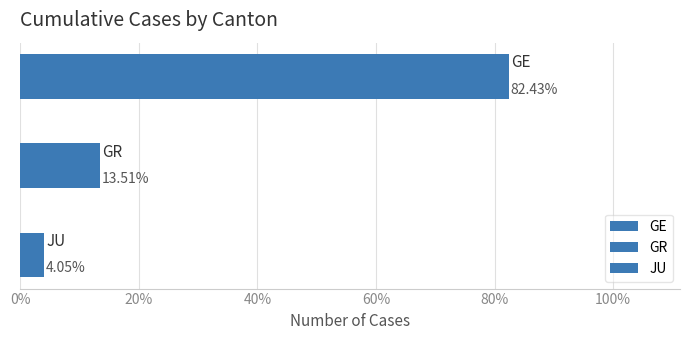

What are all the series names shown in the legend?

GE, GR, JU